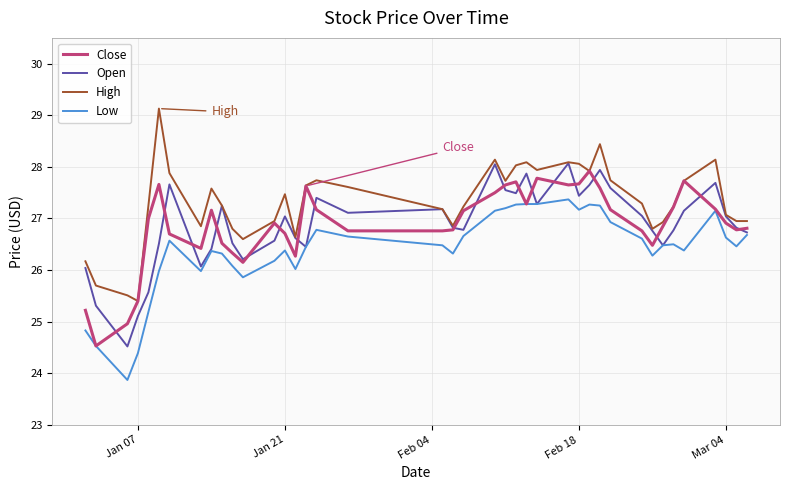

Which series has the largest total across all categories?

High